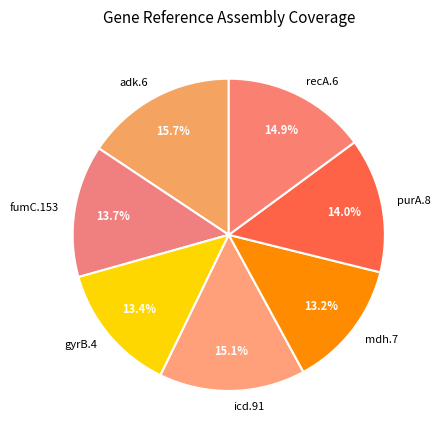

Which has a higher value, adk.6 or fumC.153?

adk.6